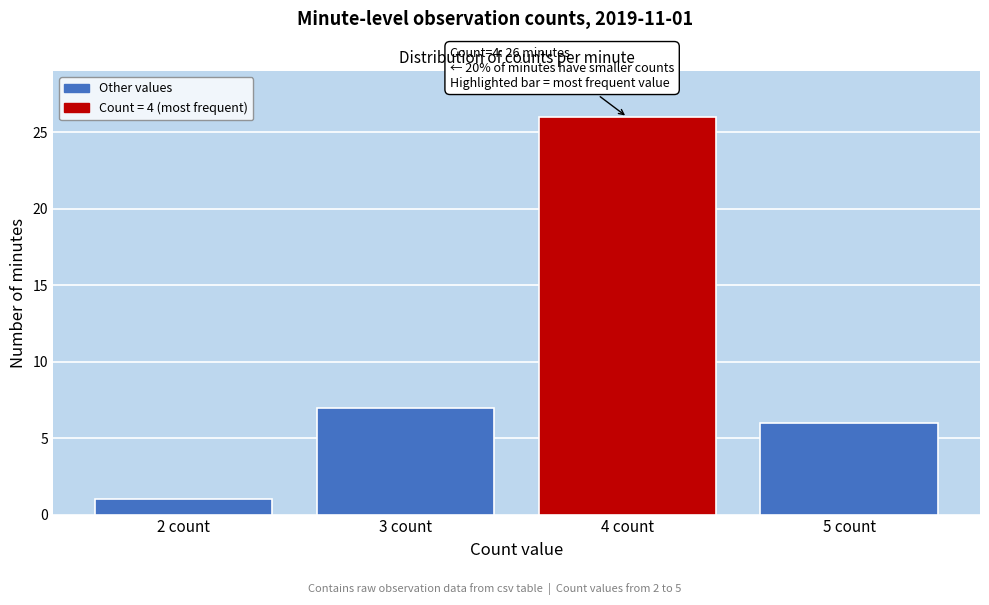

Which range on the x-axis has the tallest bar?

3.5 to 4.5